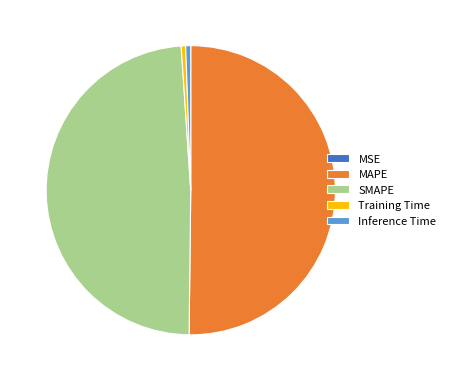

Do Inference Time and SMAPE together represent more than half of the pie?

No